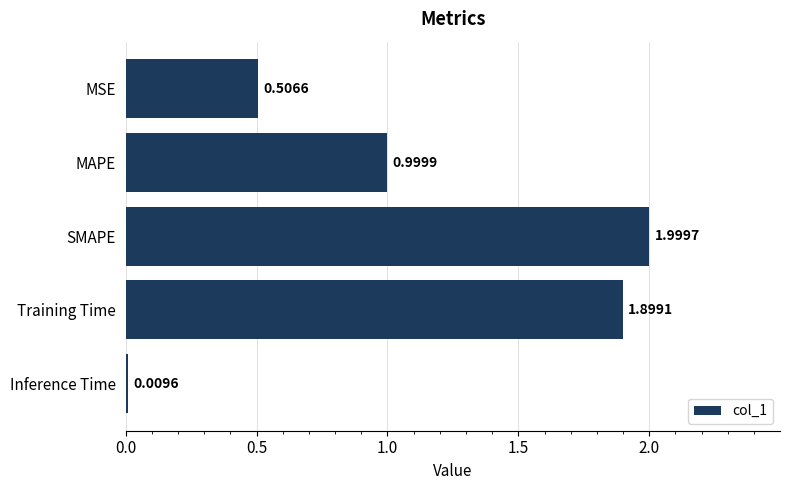

Which label corresponds to the largest value in the chart?

SMAPE